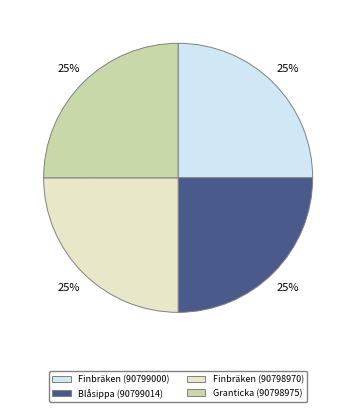

To the nearest percent, what percentage of the pie is Finbräken (90798970)?

25%